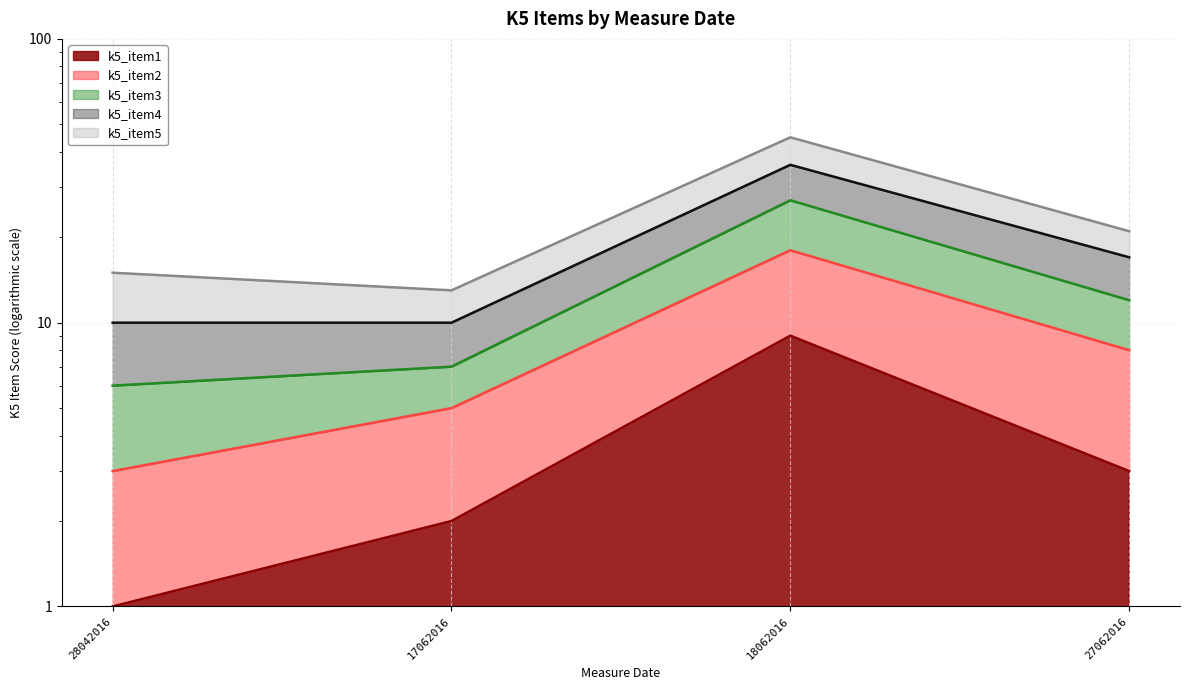

Is it true that k5_item3 equals 22 at 17062016?

False